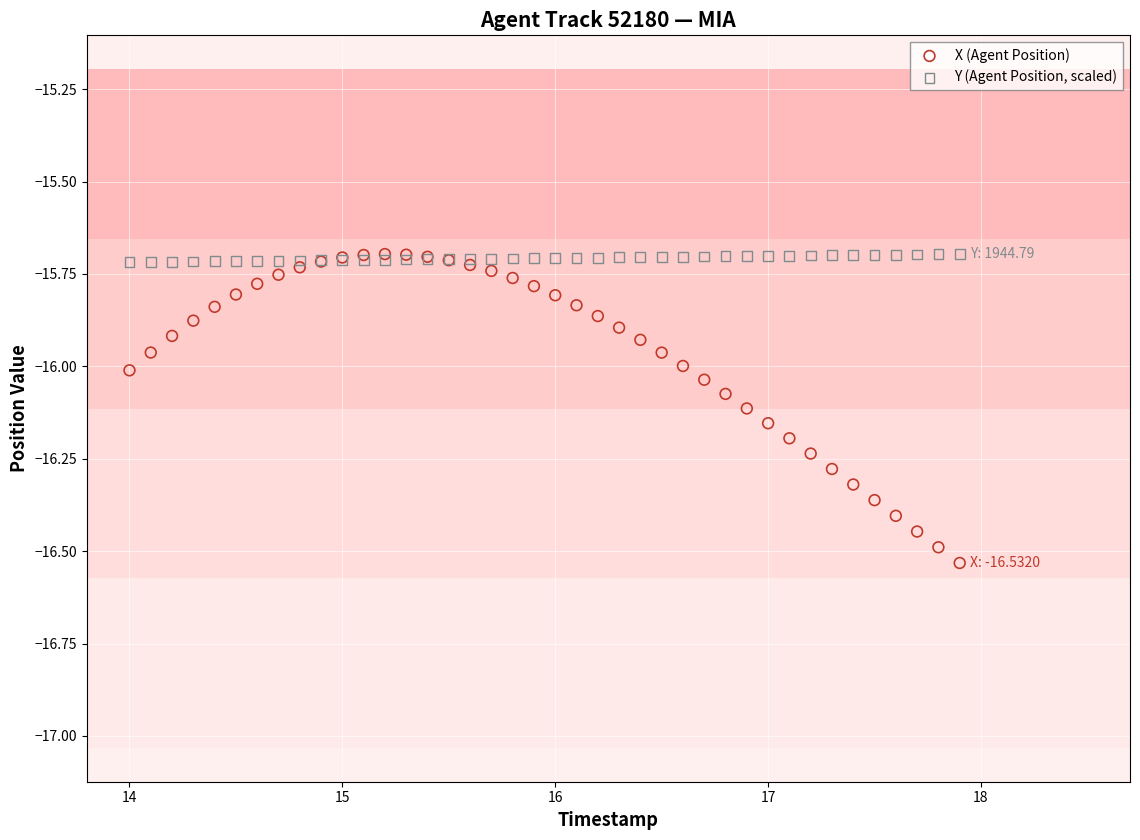

Which series reaches the minimum Y coordinate?

X (Agent Position)